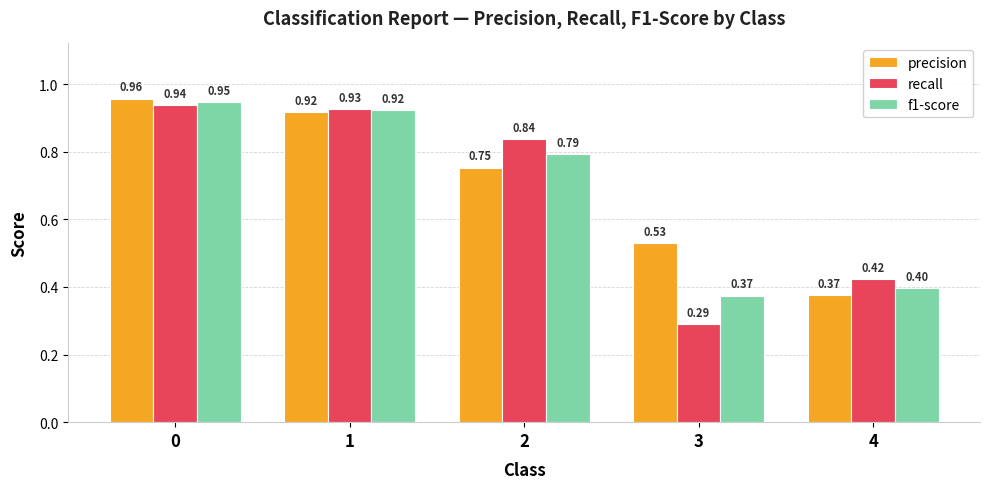

List the series in order of their peak value, highest first.

precision, f1-score, recall